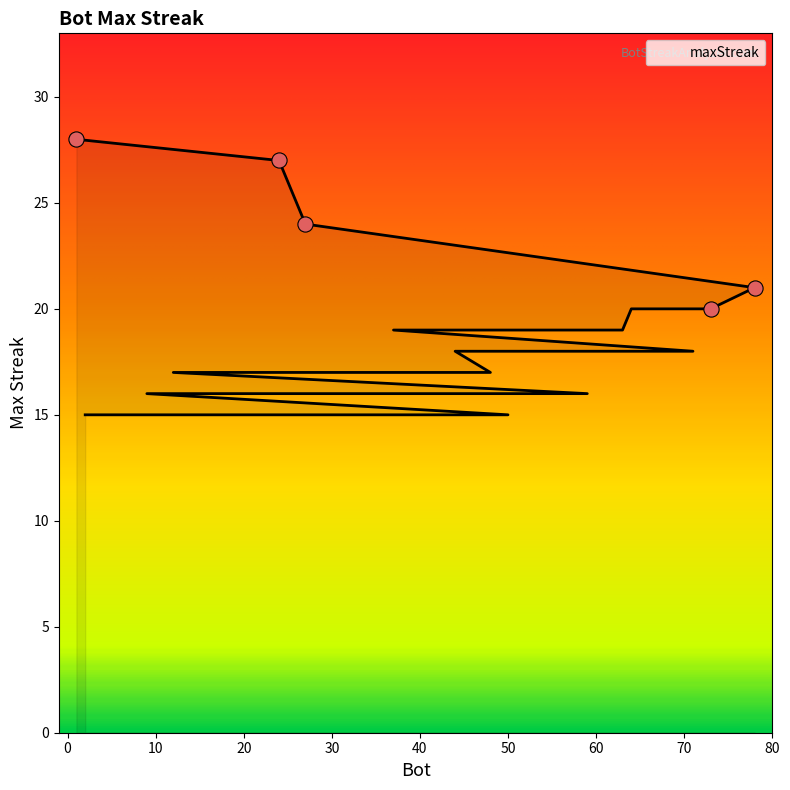

Between 63 and 48, which is larger?

63